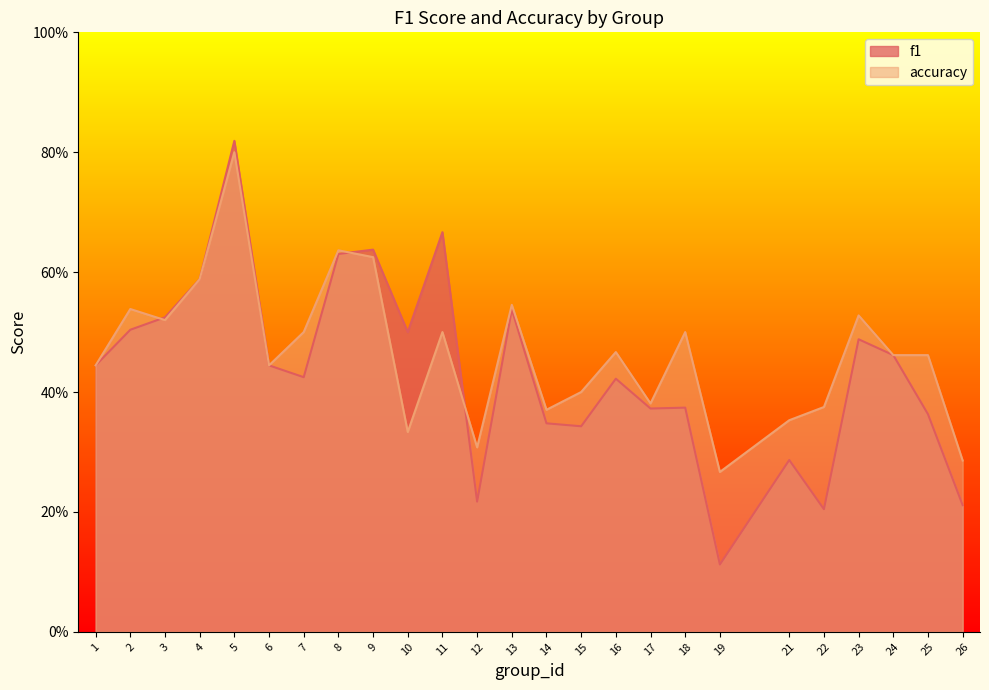

Which series has the largest total across all categories?

accuracy